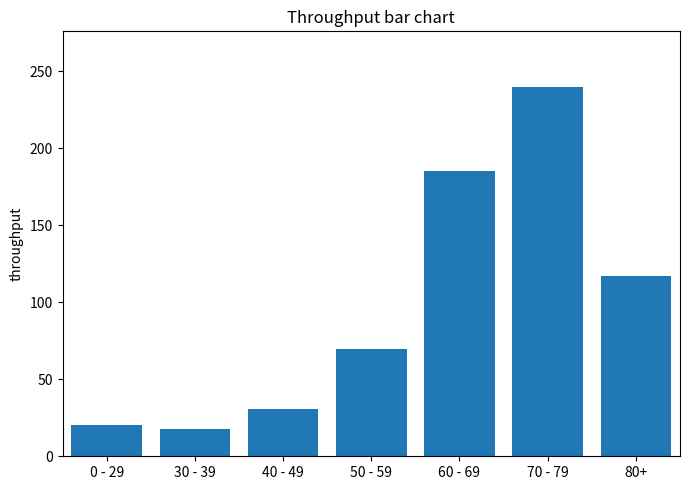

What is the average value?

97